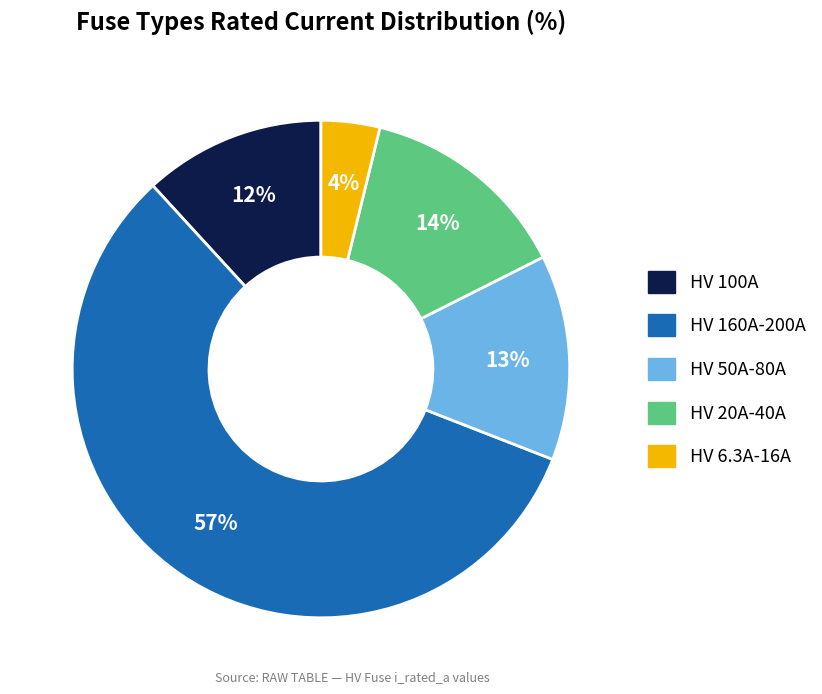

Is there a majority slice in this chart?

Yes